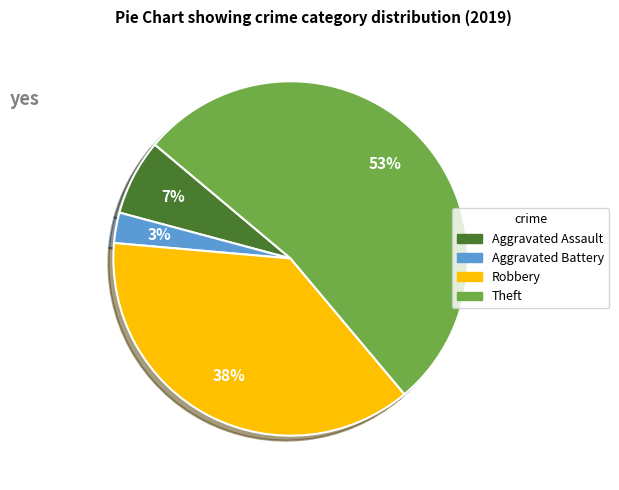

To the nearest percent, what is the difference between the largest and smallest slice percentages?

50%